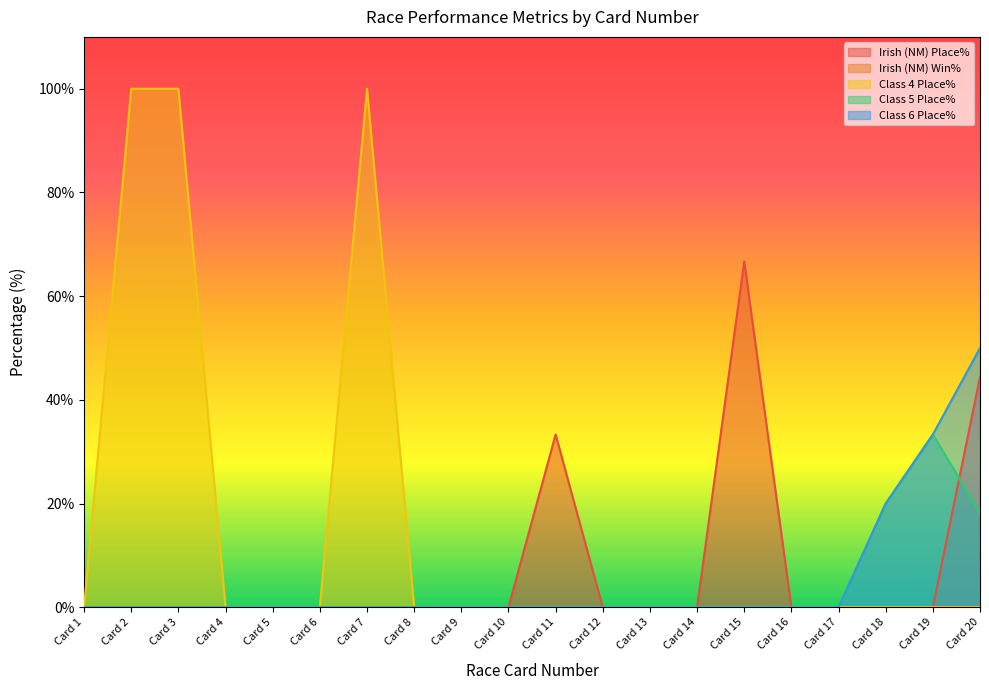

The value of Class 6 Place% at Card 3 is -29.5. True or false?

False